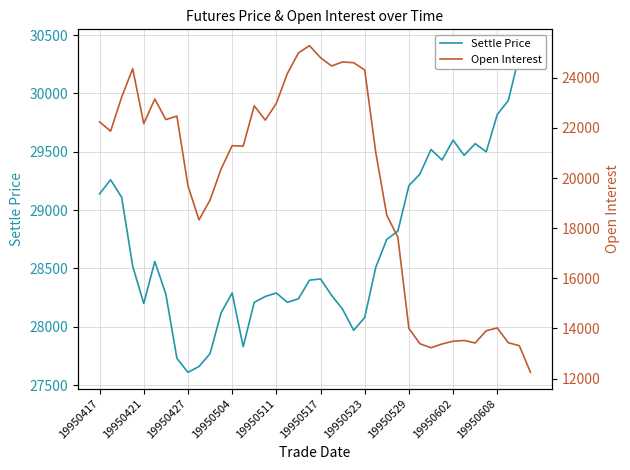

How many interior local peaks does the Settle Price series have?

8